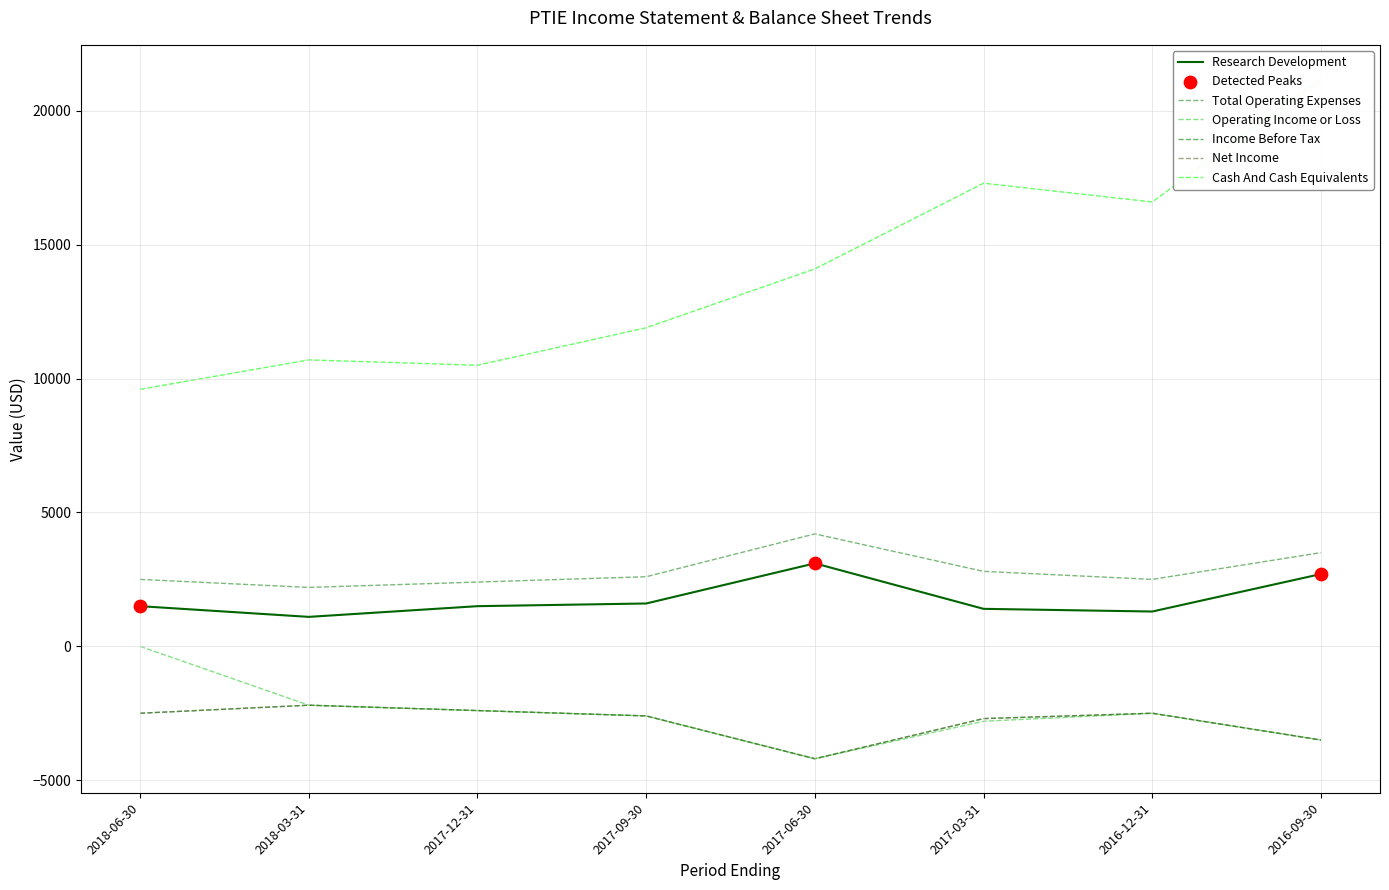

What are all the series names shown in the legend?

Research Development, Total Operating Expenses, Operating Income or Loss, Income Before Tax, Net Income, Cash And Cash Equivalents